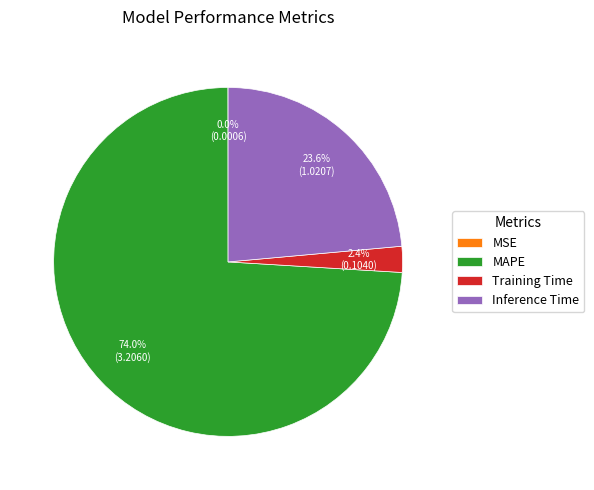

Combined, what portion of the pie is Inference Time and Training Time?

26.0%